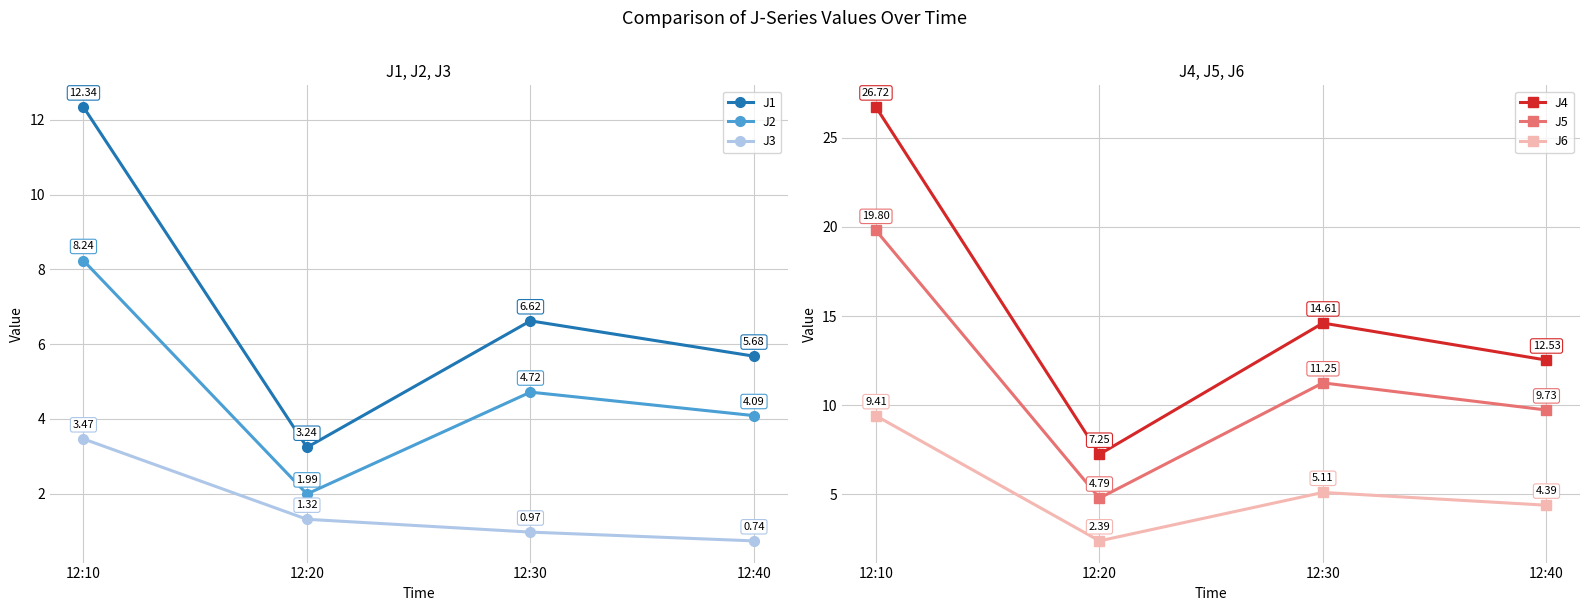

Where is J3 nearest to the value 2?

12:20